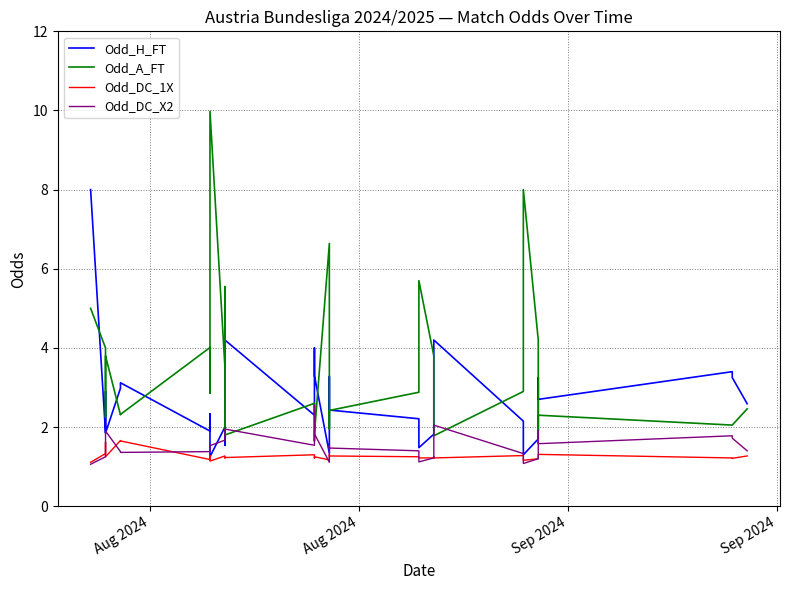

Reading left to right, list all the values displayed in this chart.

Odd_H_FT: 8.0	1.9	2.9	1.9	3.0	3.1	1.9	2.3	1.2	2.0	1.5	4.2	2.3	4.0	3.3	1.3	3.3	2.4	2.2	1.5	1.8	2.8	4.2	2.1	1.9	1.3	1.7	3.2	2.7	3.4	3.2	2.6
Odd_A_FT: 5.0	4.0	2.2	3.8	2.3	2.3	4.0	2.9	10.0	3.5	5.5	1.8	2.6	1.6	1.8	6.6	1.9	2.4	2.9	5.7	3.8	2.3	1.8	2.9	3.2	8.0	4.2	1.9	2.3	2.0	2.0	2.5
Odd_DC_1X: 1.1	1.3	1.6	1.2	1.7	1.6	1.2	1.3	1.1	1.3	1.2	1.2	1.3	1.2	1.2	1.2	1.3	1.3	1.2	1.2	1.2	1.2	1.2	1.3	1.2	1.2	1.2	1.3	1.3	1.2	1.2	1.3
Odd_DC_X2: 1.1	1.2	1.2	1.9	1.4	1.4	1.4	1.4	1.5	1.7	1.7	1.9	1.5	2.6	1.8	1.1	1.5	1.5	1.4	1.1	1.2	1.6	2.0	1.3	1.3	1.1	1.2	1.9	1.6	1.8	1.7	1.4